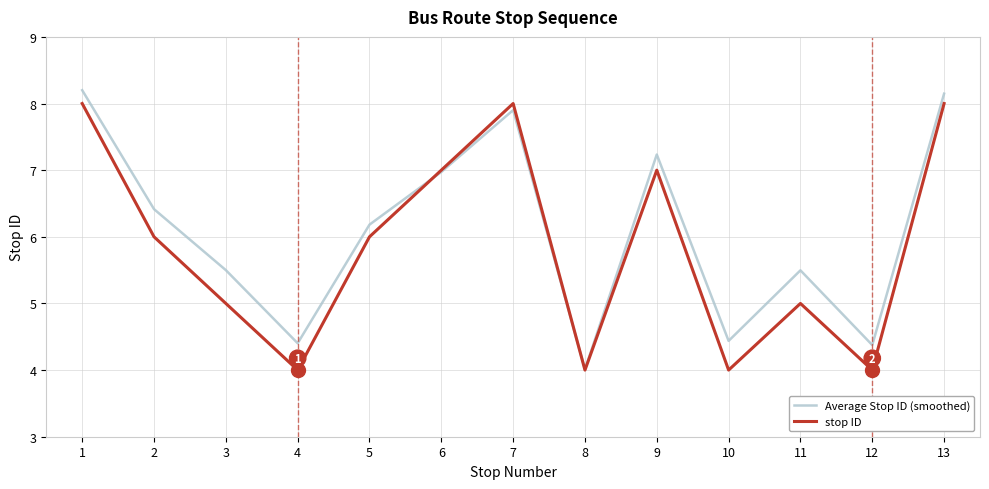

Which series has the largest range (max minus min)?

Average Stop ID (smoothed)